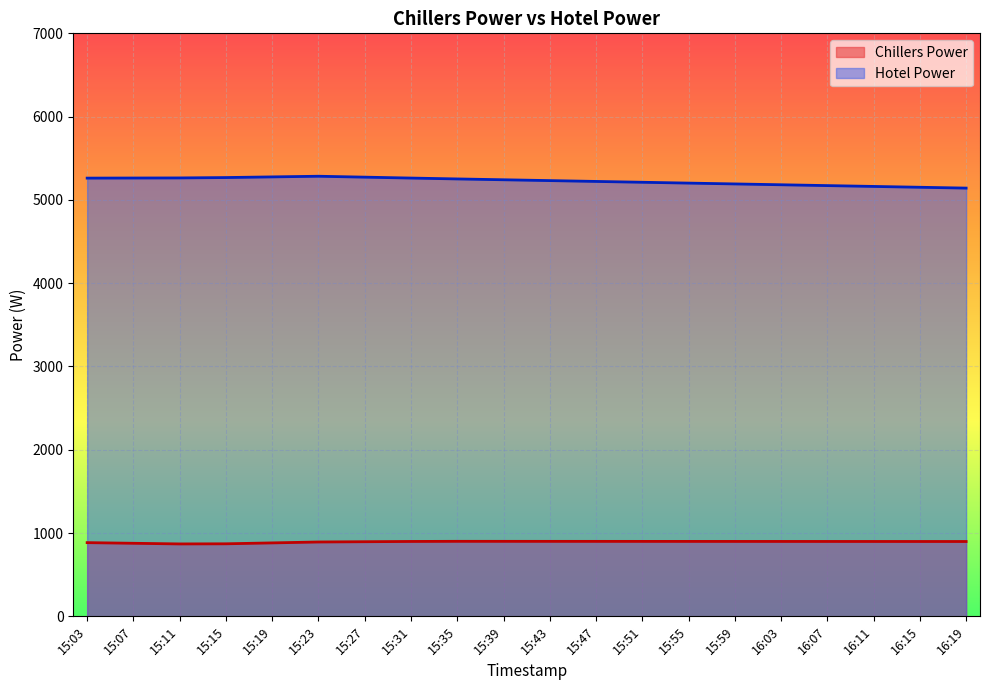

What is the label of the 14th point from the left?

15:55